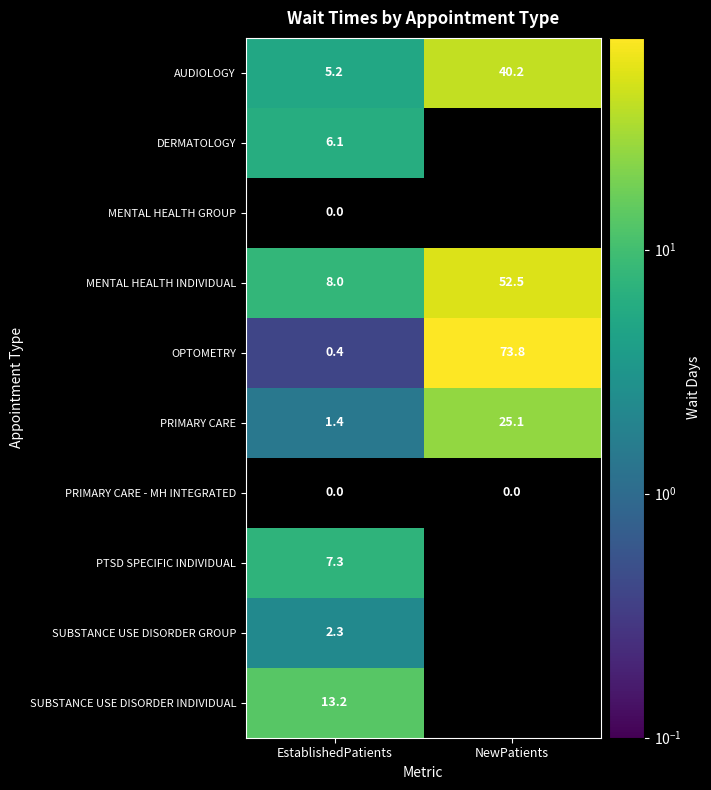

What is the difference between the highest and lowest values at EstablishedPatients?

13.2